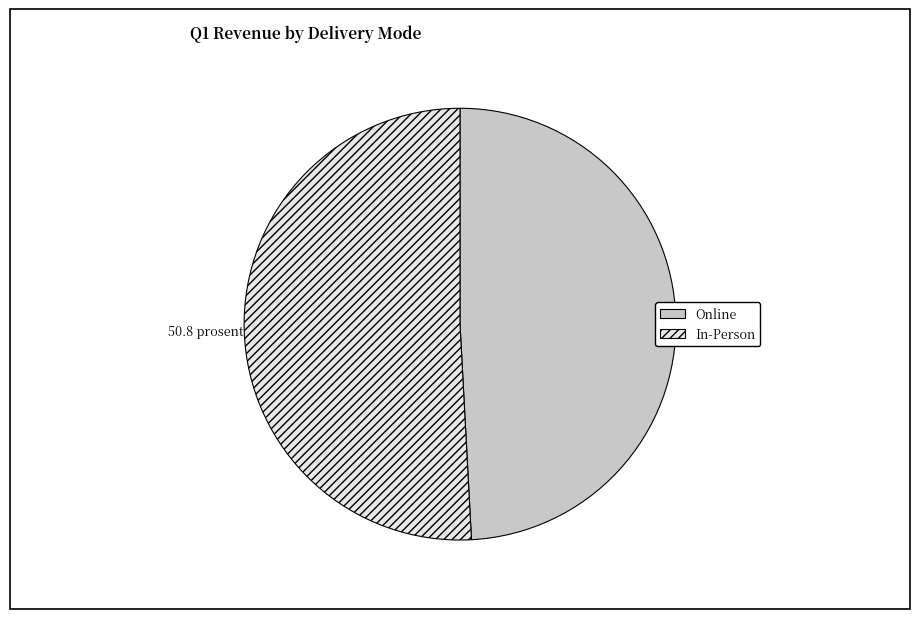

What is the ratio of the value at Online to the value at In-Person?

1.0